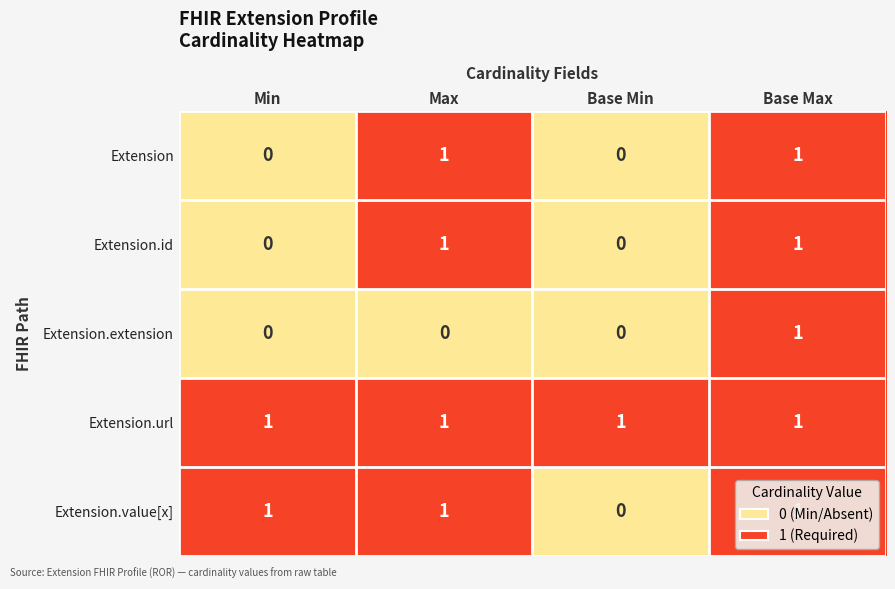

At which category is the sum across all series the highest?

Base Max